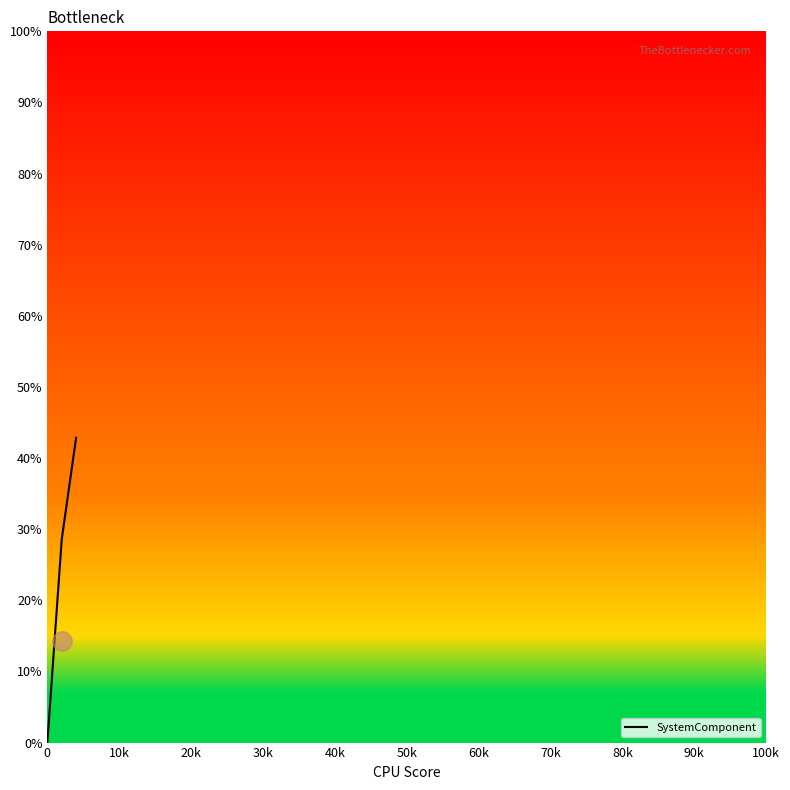

How many lines are shown in the chart?

1